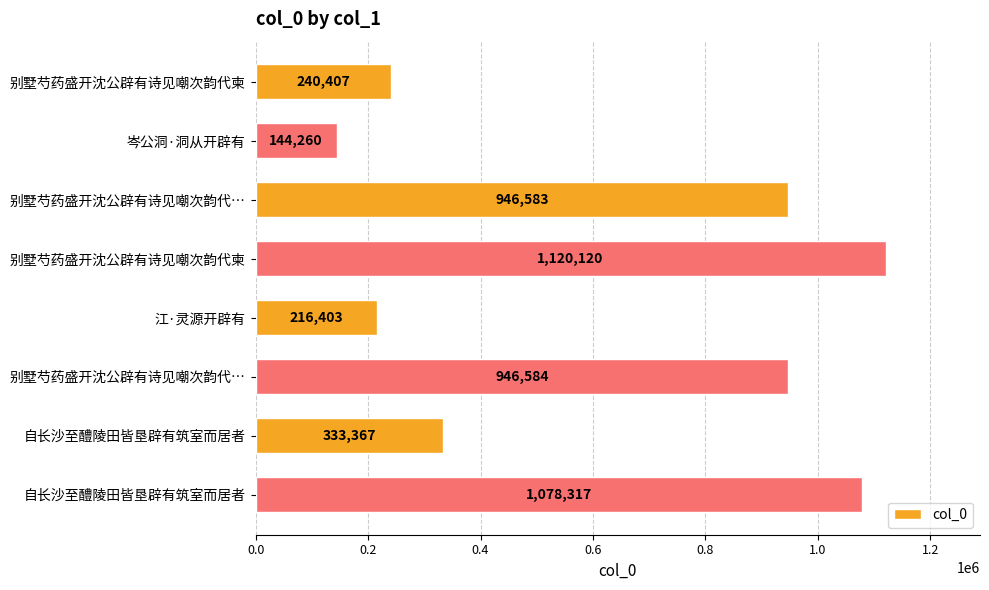

How many values are below 946583?

4